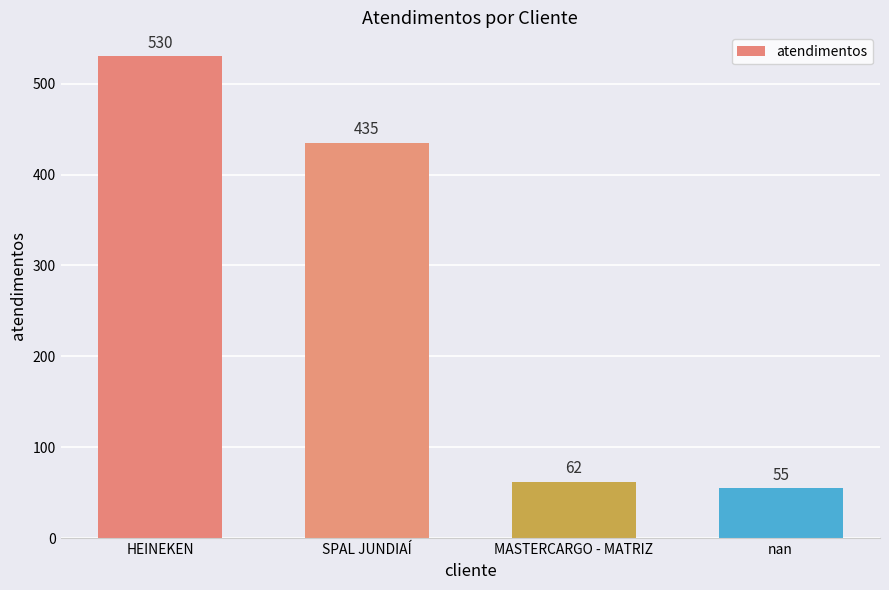

What is the difference between the values at nan and MASTERCARGO - MATRIZ?

7